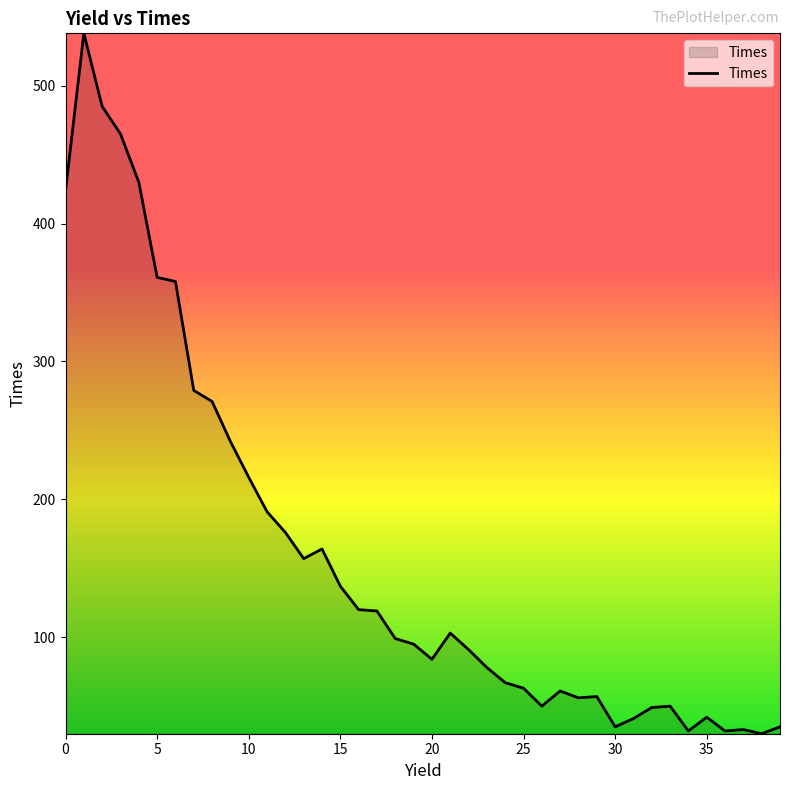

What is the difference between the maximum and minimum values?

508